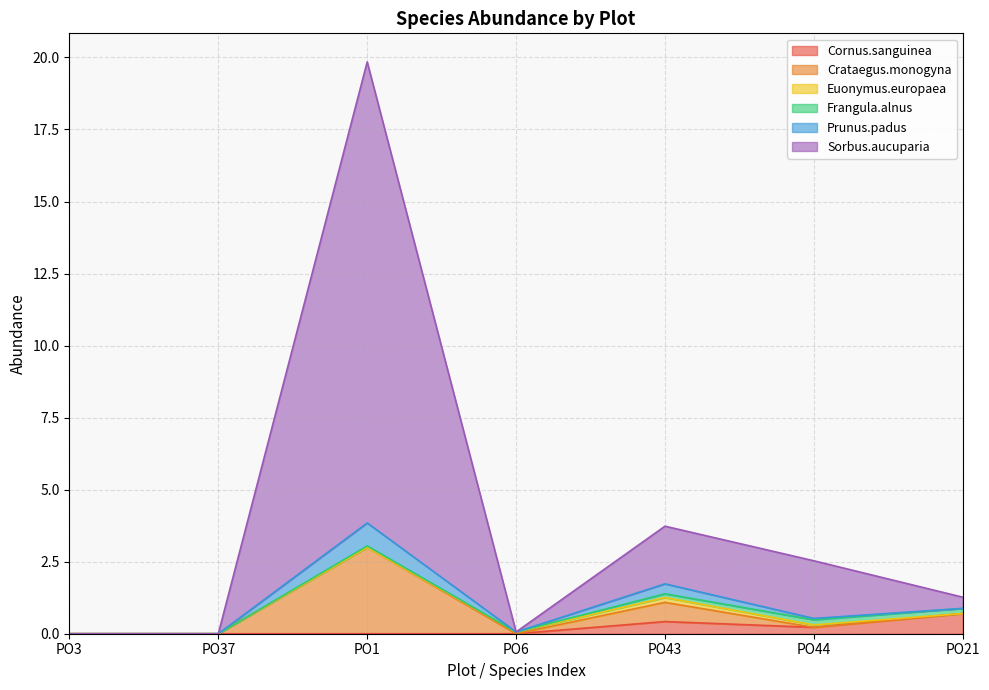

What is the difference between the maximum and minimum values in the Frangula.alnus series?

0.2